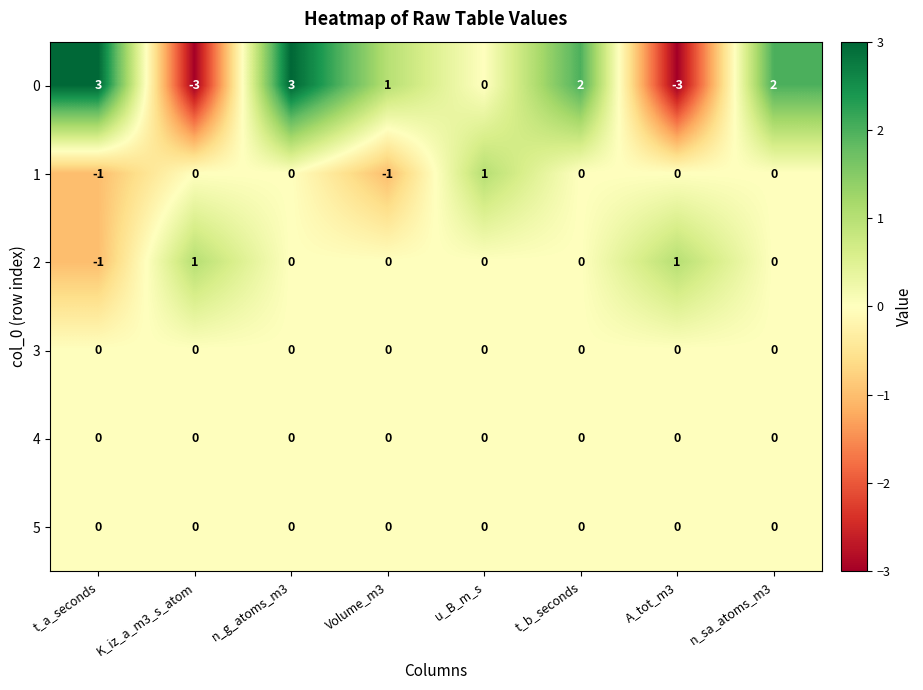

Where is 0 nearest to the value 0?

u_B_m_s